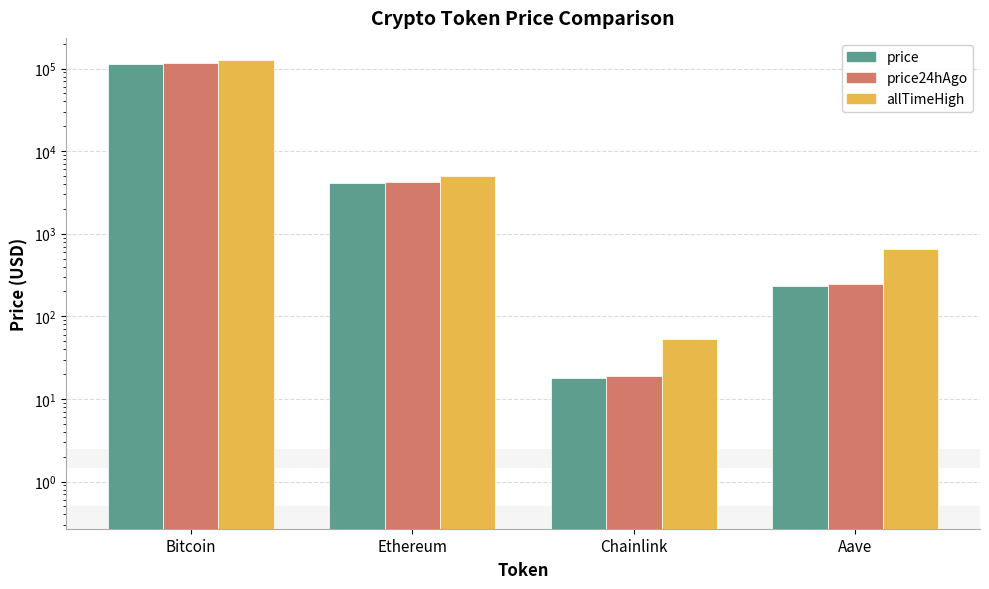

Which category has the lowest value in the price series?

Chainlink